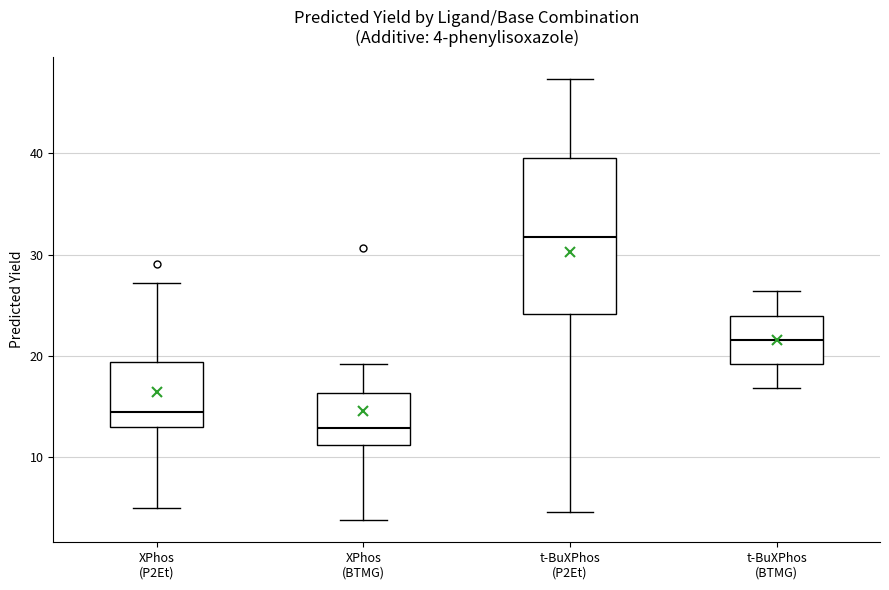

Which box has the highest median line?

t-BuXPhos (P2Et)